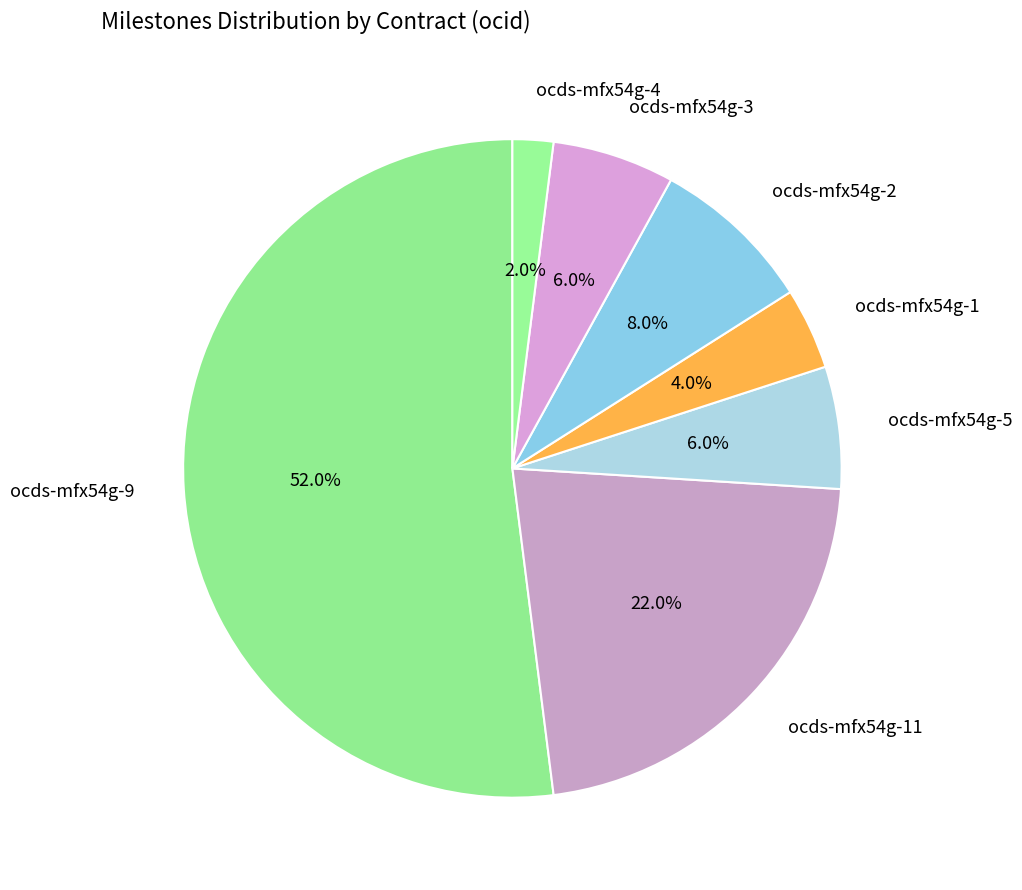

To the nearest percent, what is the difference between the largest and smallest slice percentages?

50%